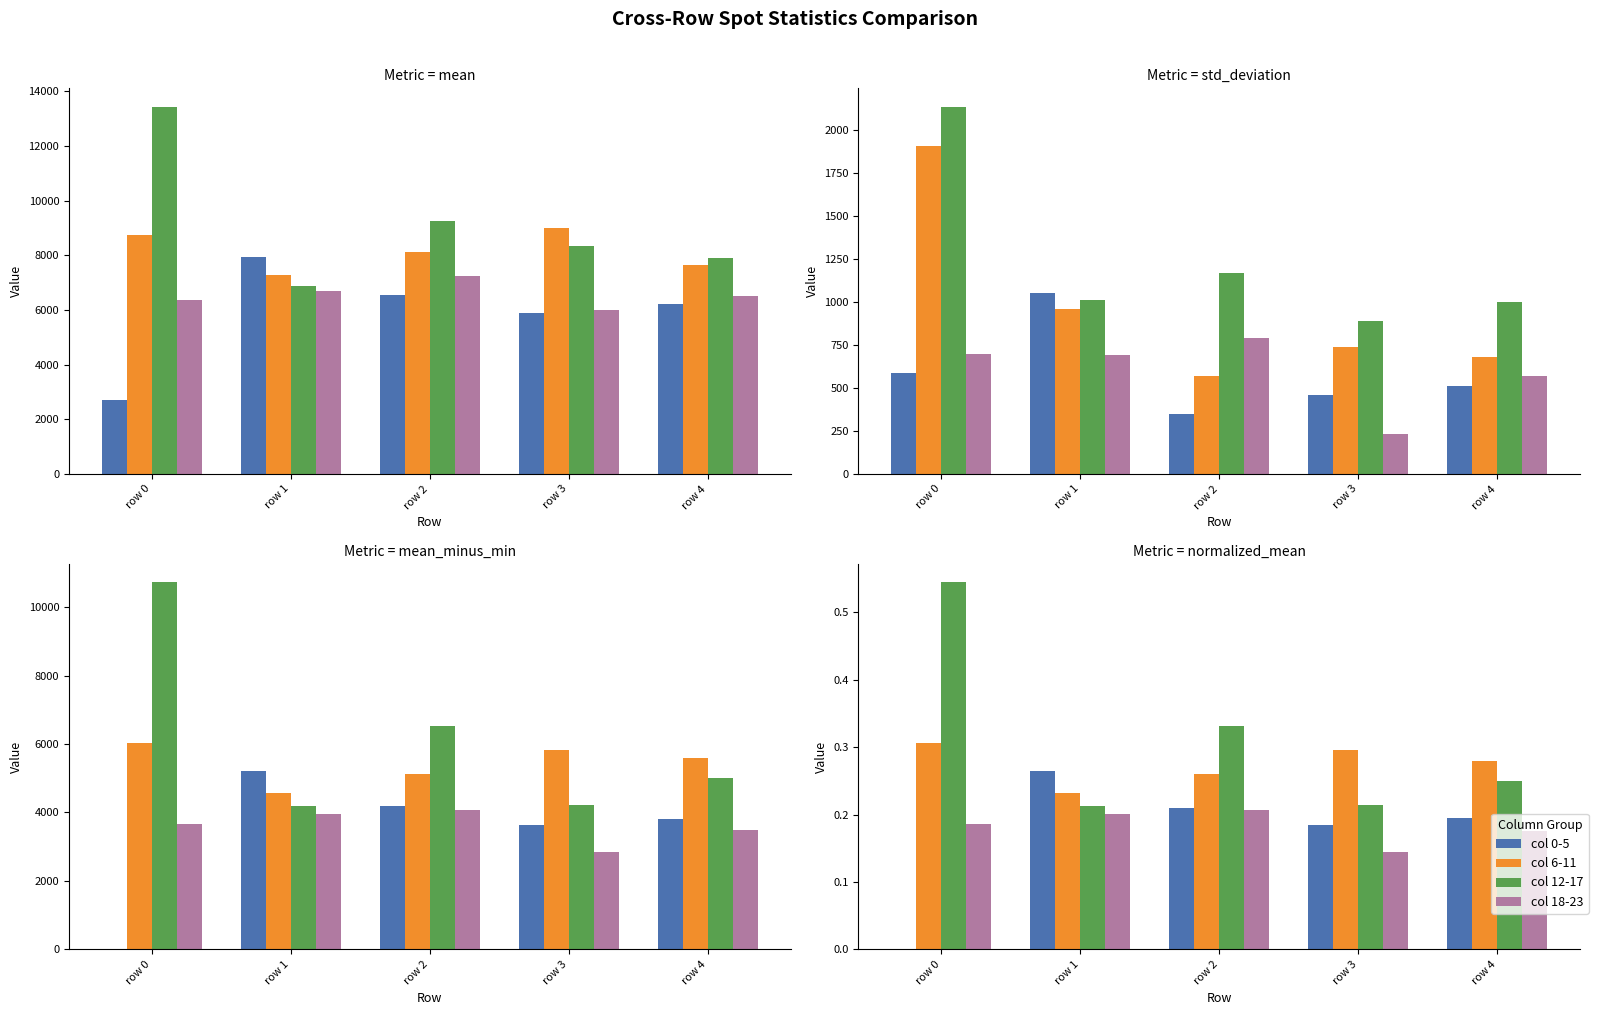

List the series in order of their peak value, lowest first.

col 18-23, col 0-5, col 6-11, col 12-17